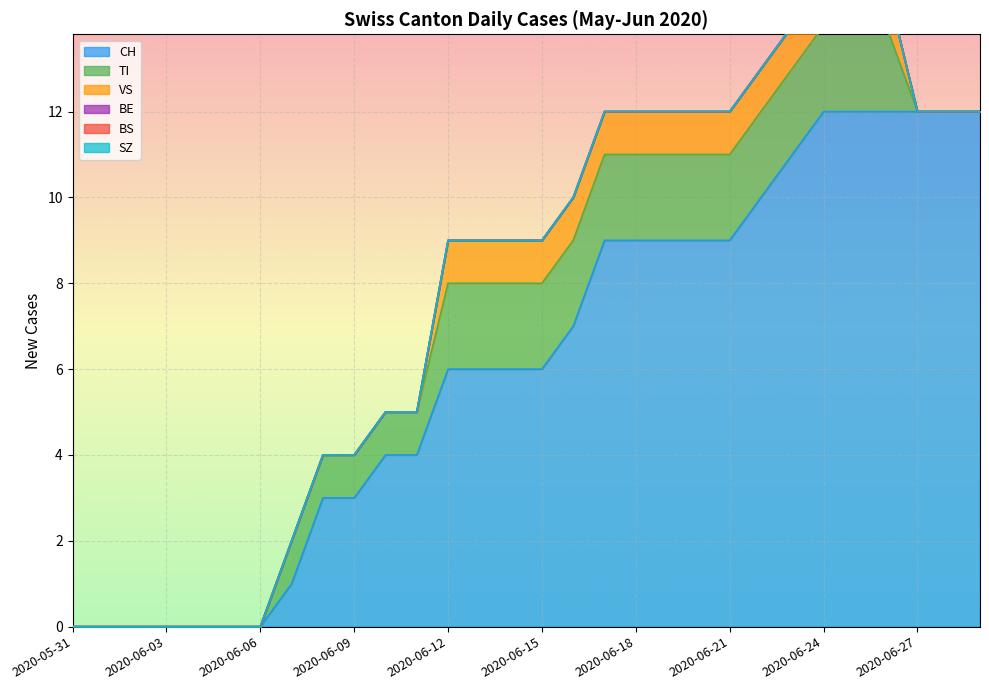

Which series has the largest total across all categories?

CH